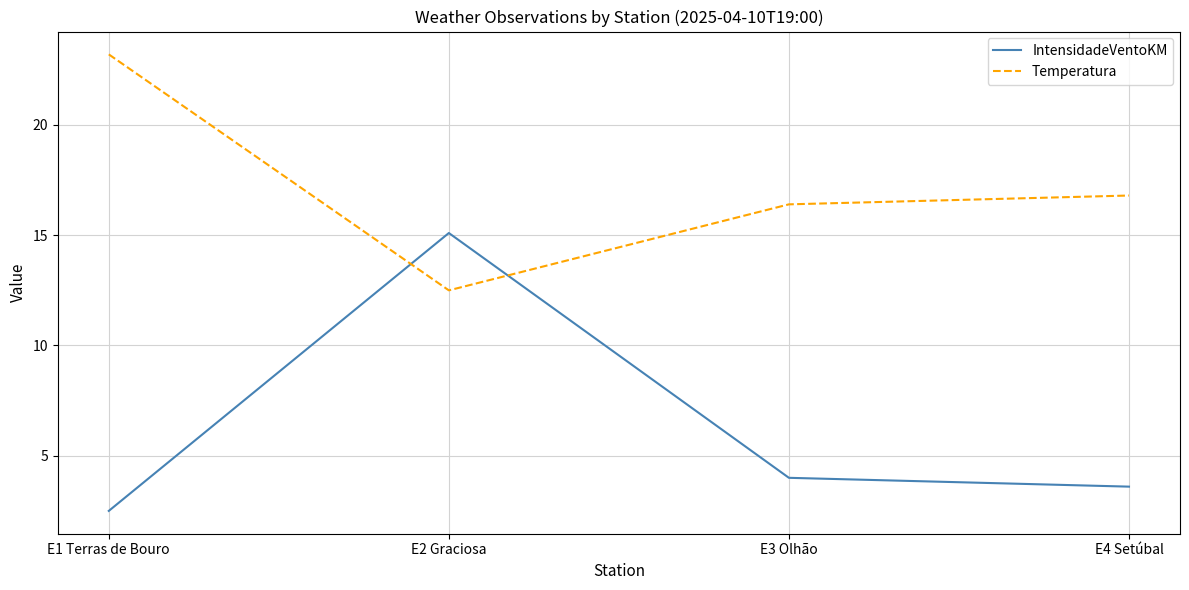

How many series are shown in this chart?

2